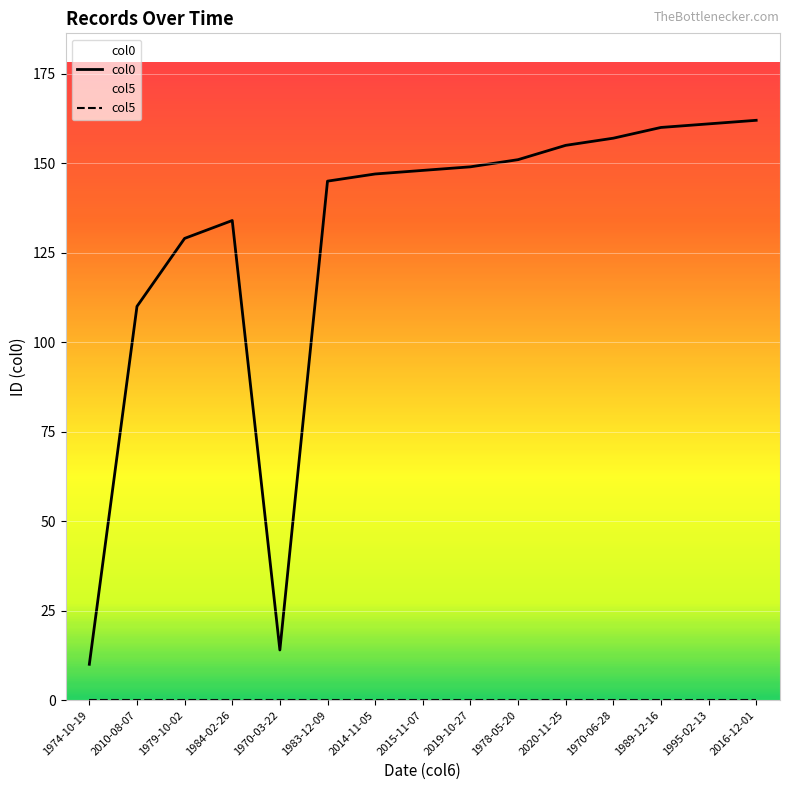

What is the spread (max minus min) of values at 2014-11-05?

147